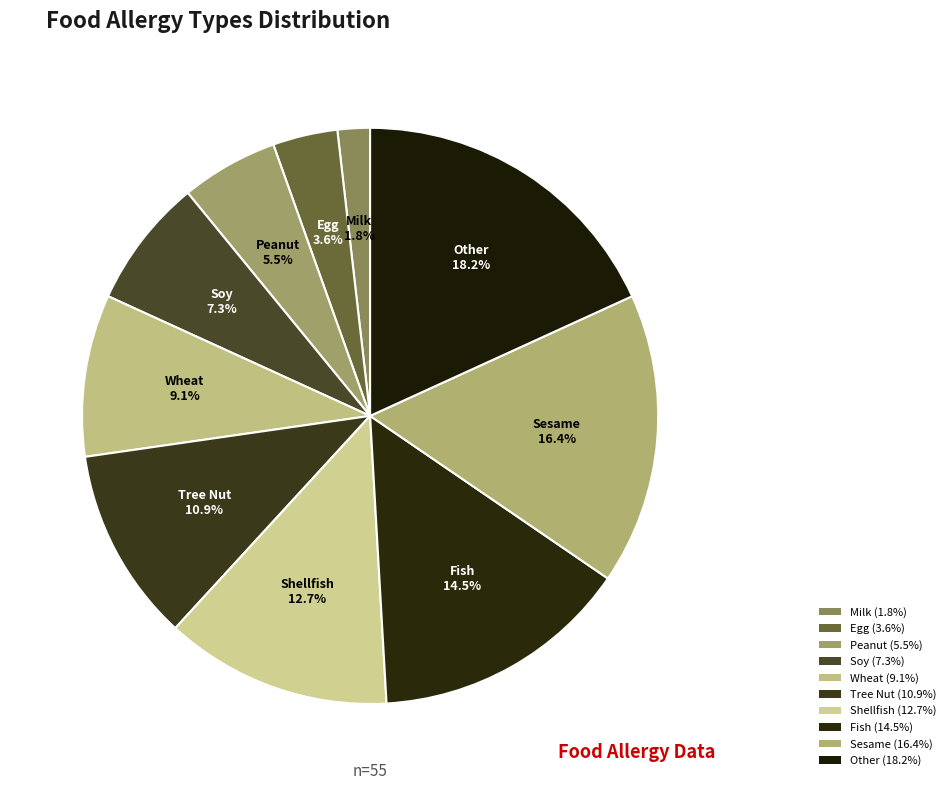

What is the smallest slice in the pie chart?

Milk